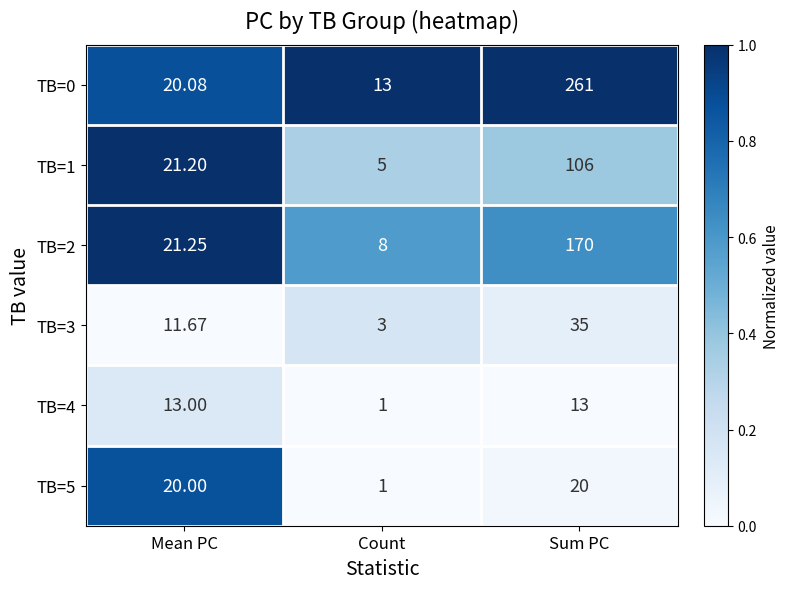

Where does the TB=0 series first go above 20?

Mean PC